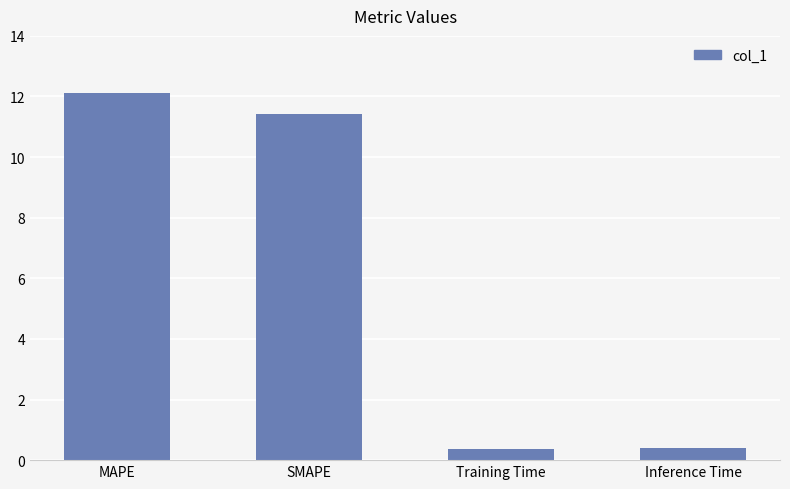

True or false: the data shows 0.4 at Training Time.

True